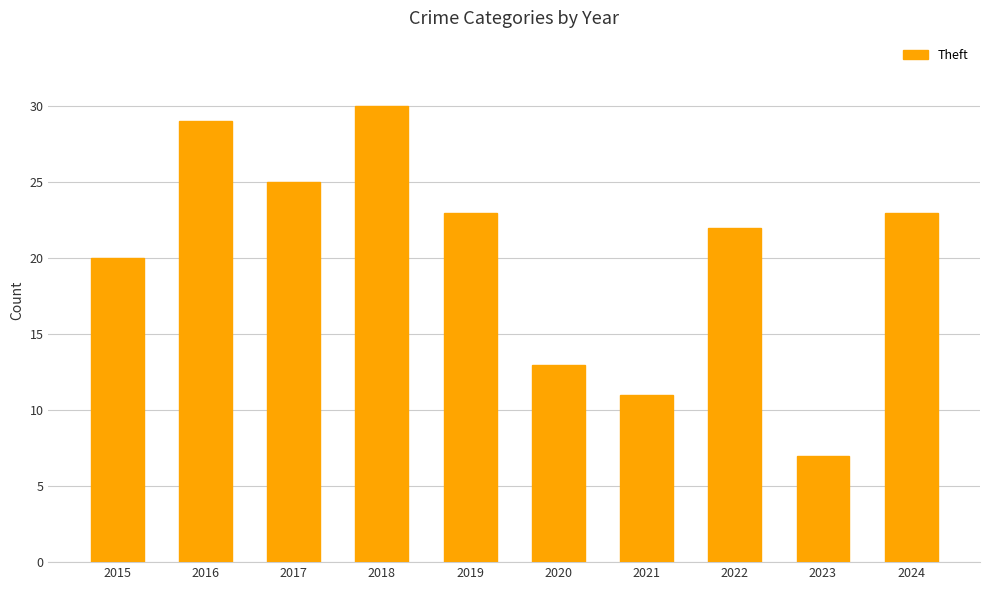

What value does the data have at 2018?

30